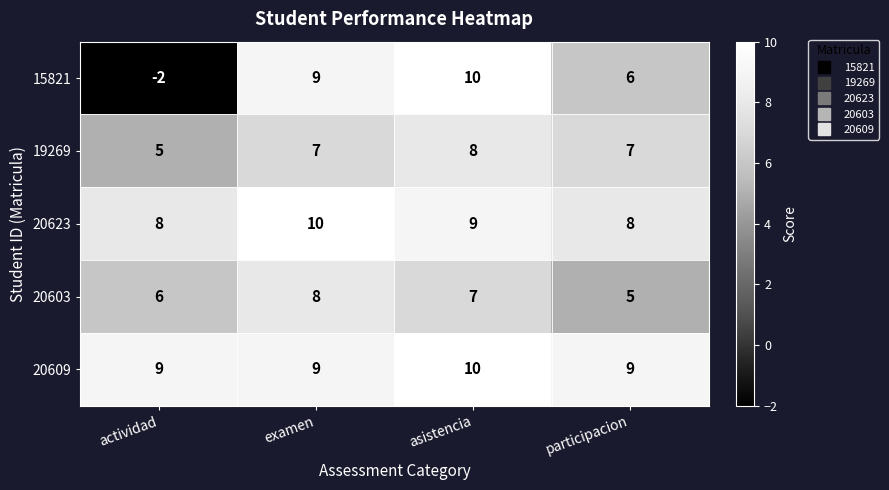

What is the sum of all 20609 values?

37